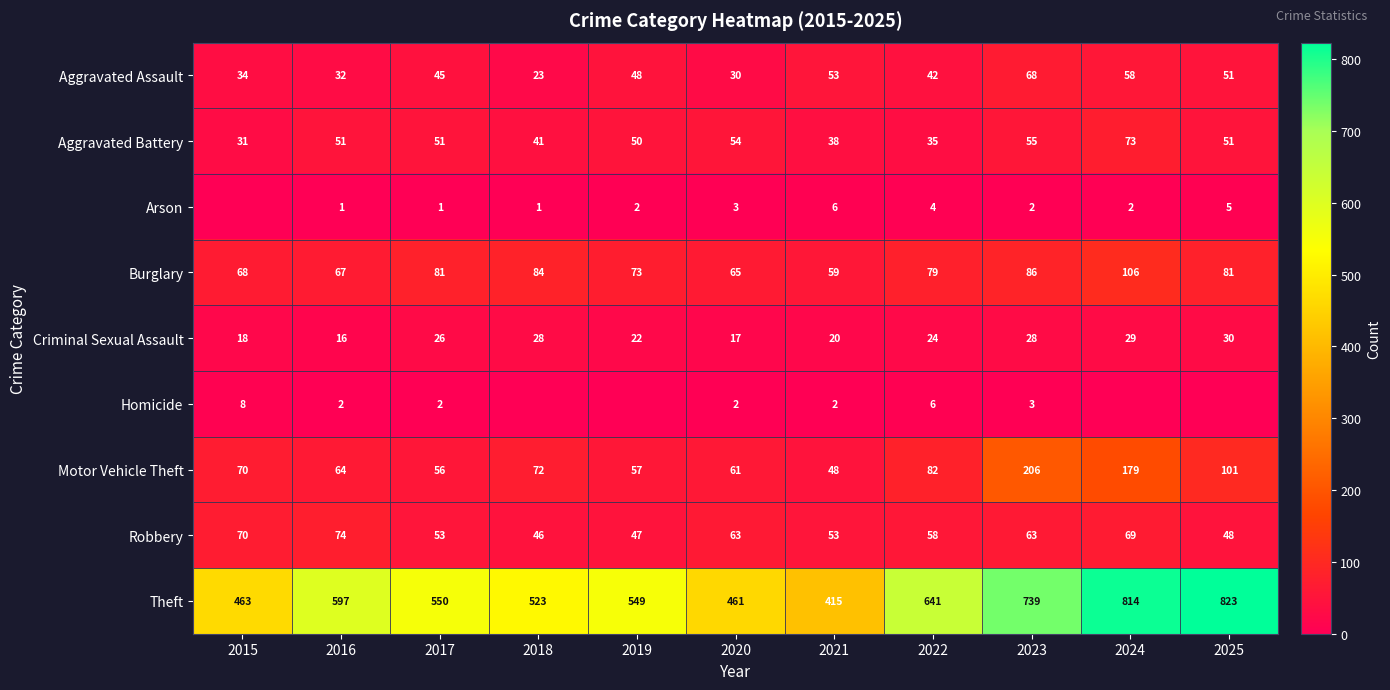

What is the approximate value of Burglary at 2015, to the nearest 10?

70